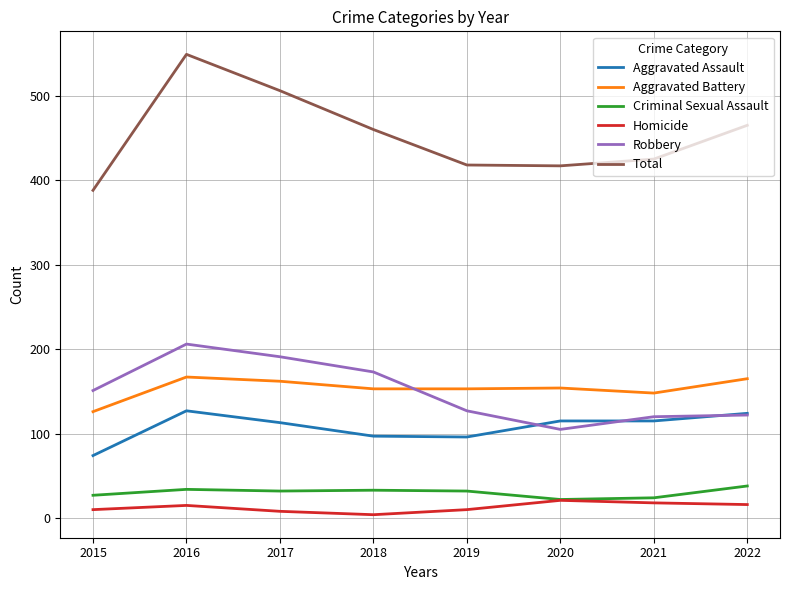

Which series has the largest total across all categories?

Total